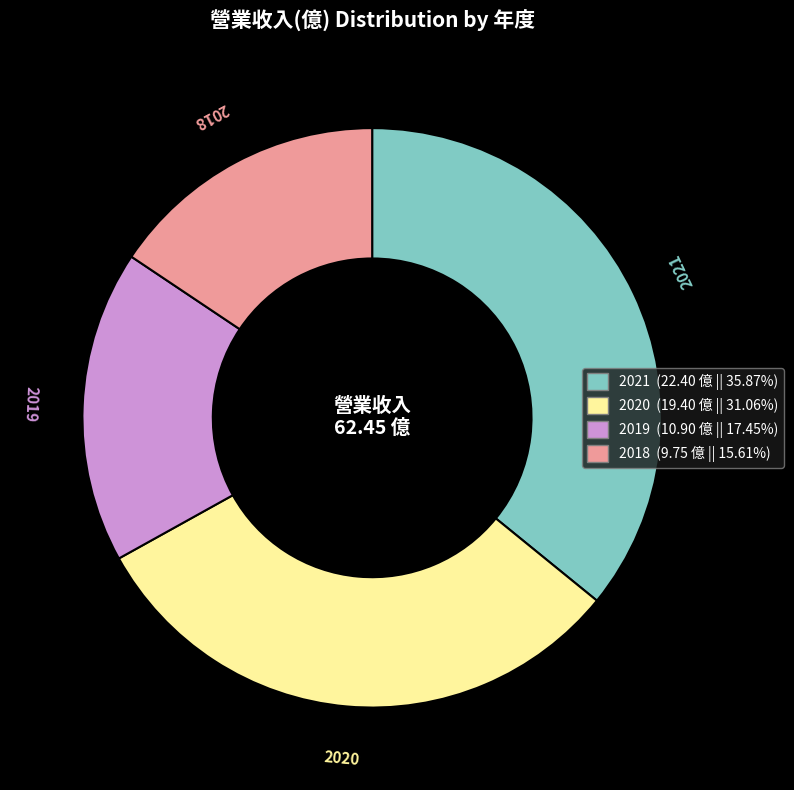

Does any single category account for the majority?

No